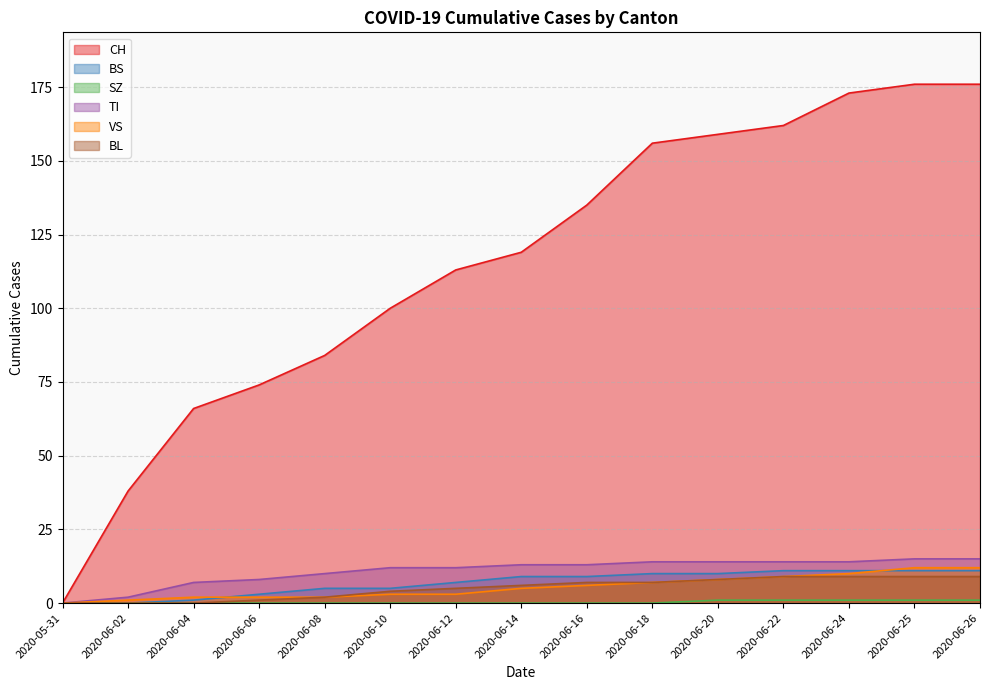

The value of BS at 2020-06-04 is 2. True or false?

False